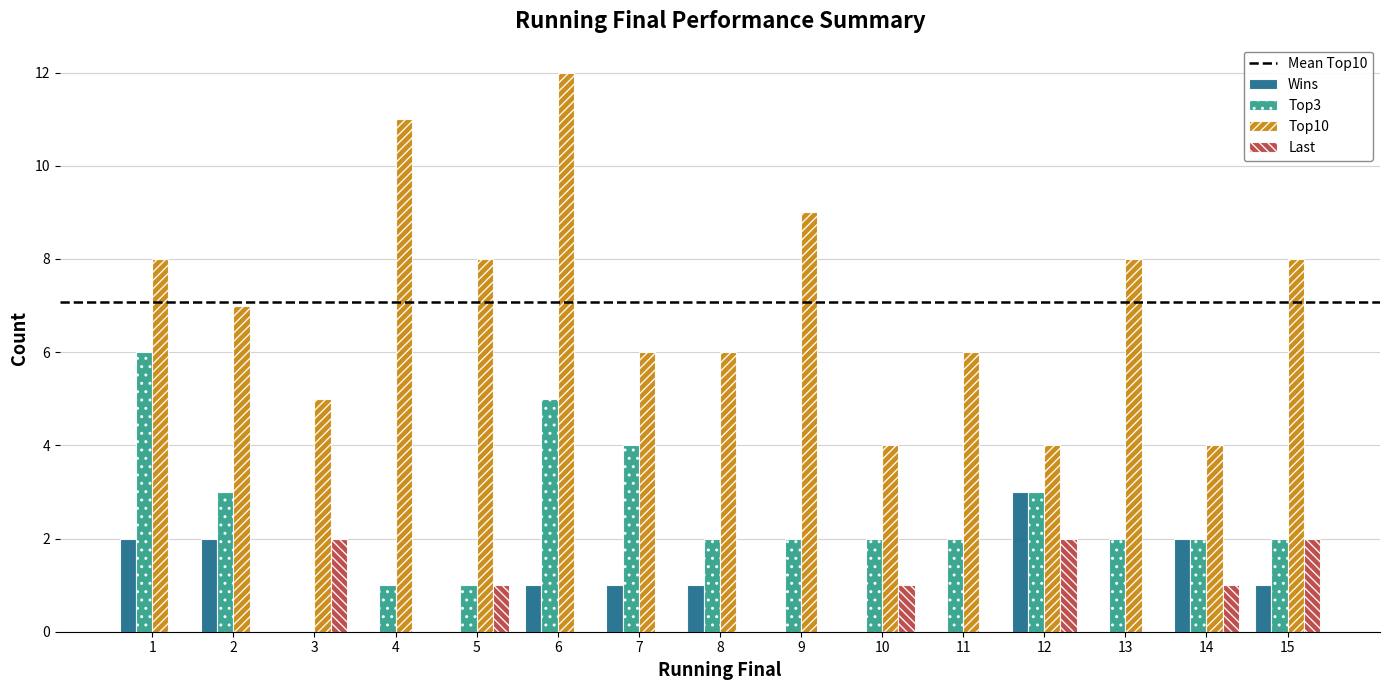

At which category is the sum across all series the highest?

6